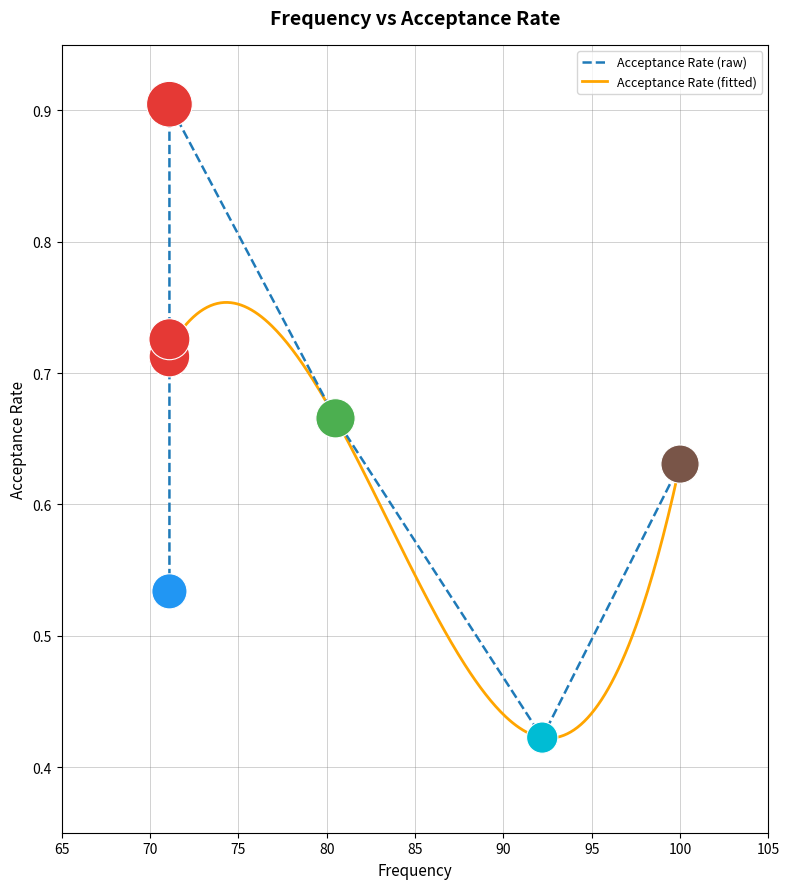

What is the change in value from 71.1 to 100.0?

-0.3